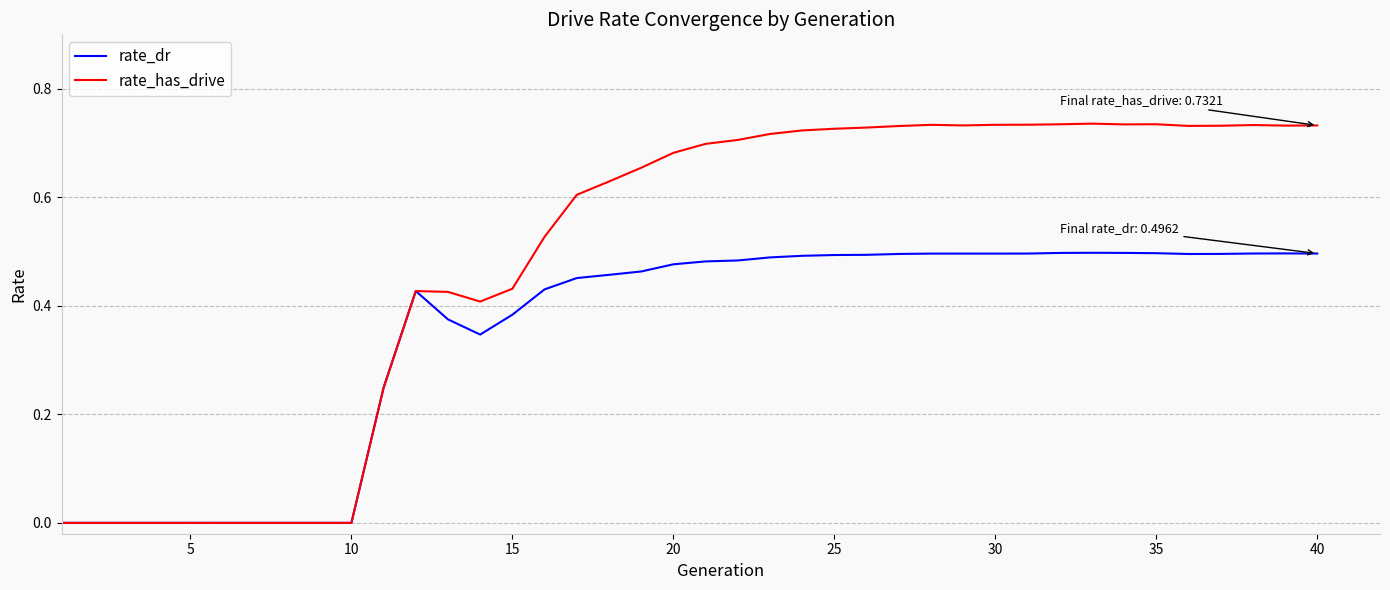

True or false: rate_has_drive has more than 0 interior local peaks.

True